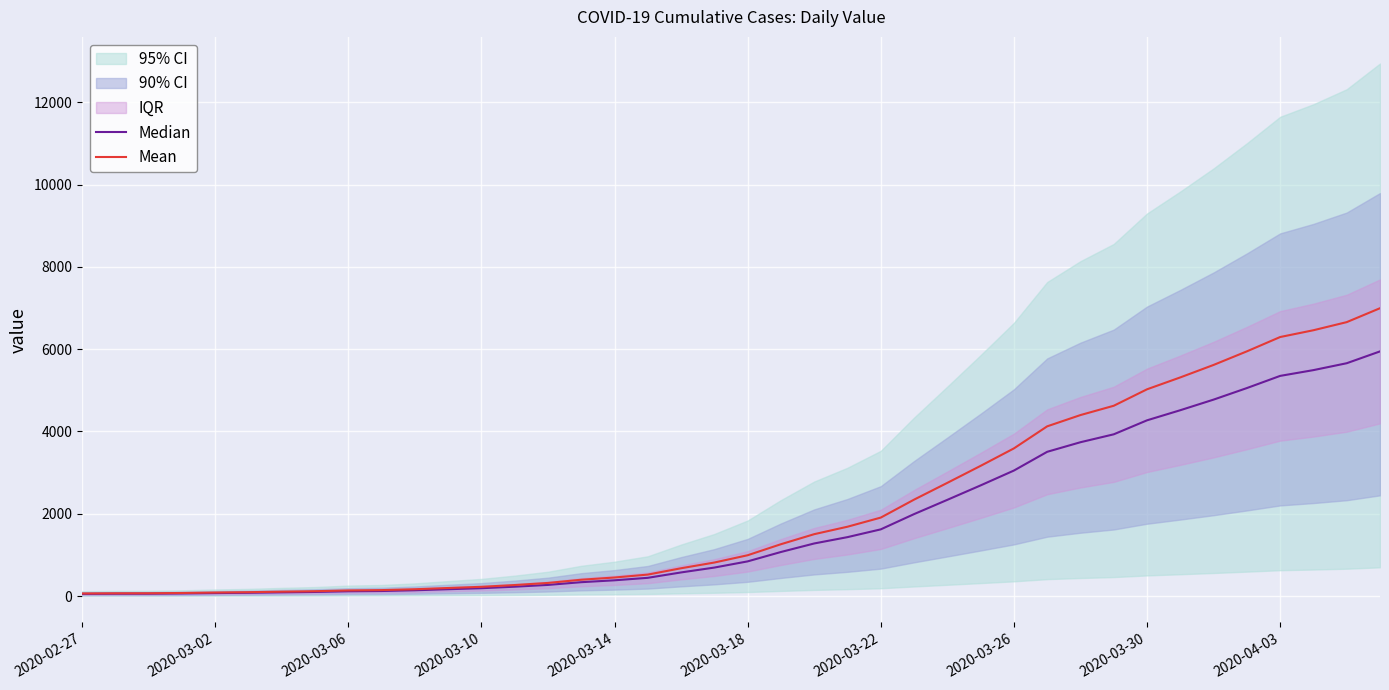

What is the sum of all Median values?

72825.4